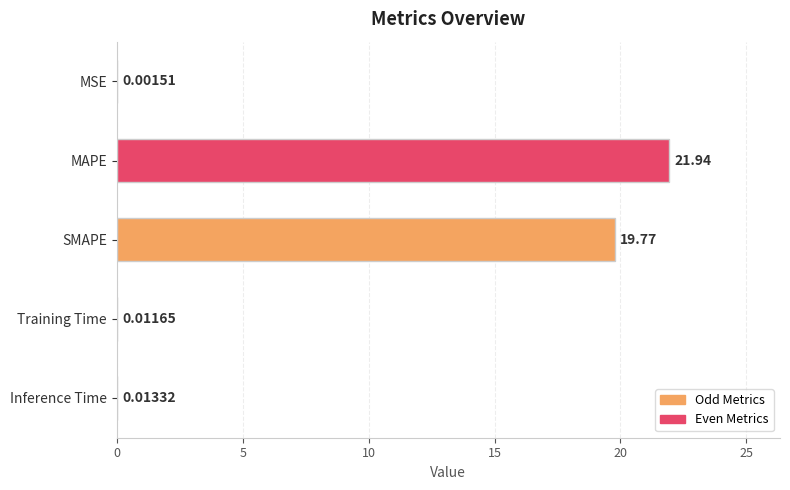

Between SMAPE and Inference Time, which is larger?

SMAPE